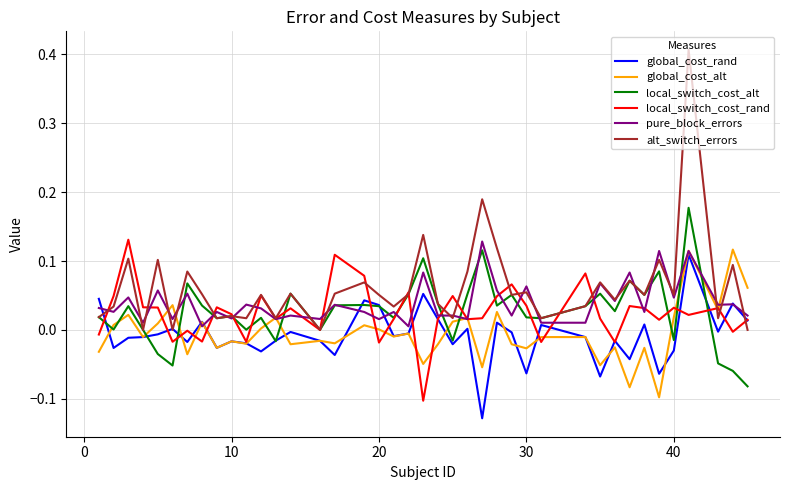

Which series ends up on top after the final intersection of global_cost_alt and local_switch_cost_alt?

global_cost_alt